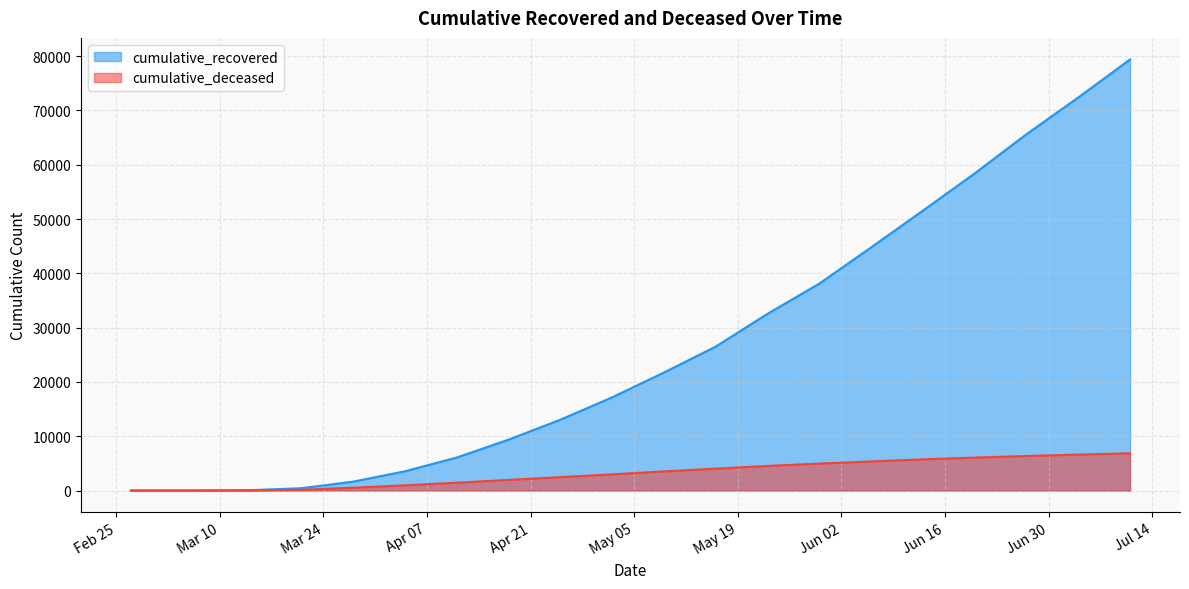

What is the average value of the cumulative_deceased series?

3226